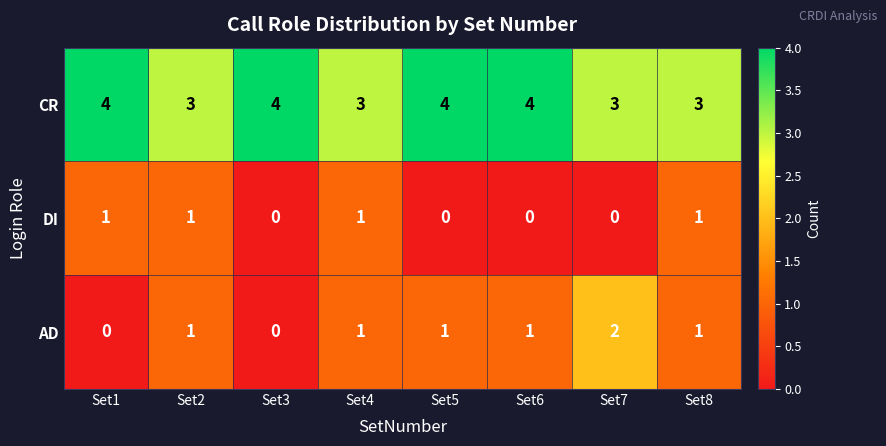

Is it true that AD equals 0 at Set1?

True